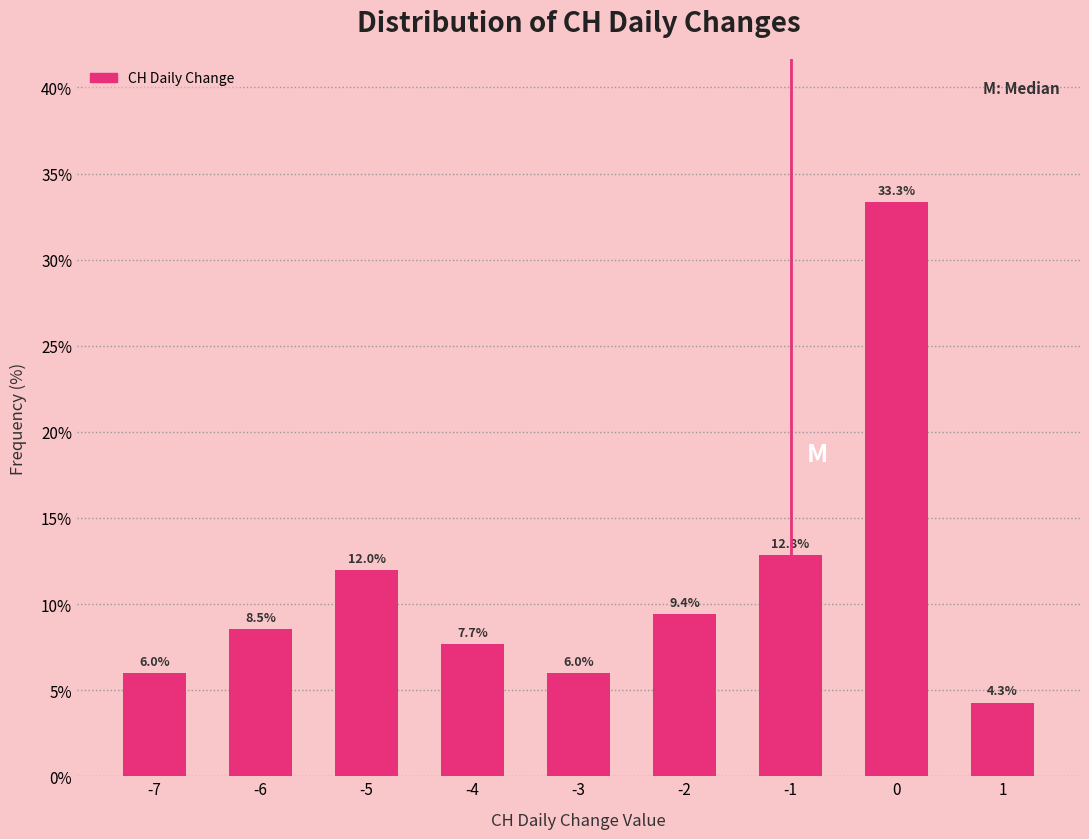

Reading left to right, list all the values displayed in this chart.

-7=6.0	-6=8.5	-5=12.0	-4=7.7	-3=6.0	-2=9.4	-1=12.8	0=33.3	1=4.3